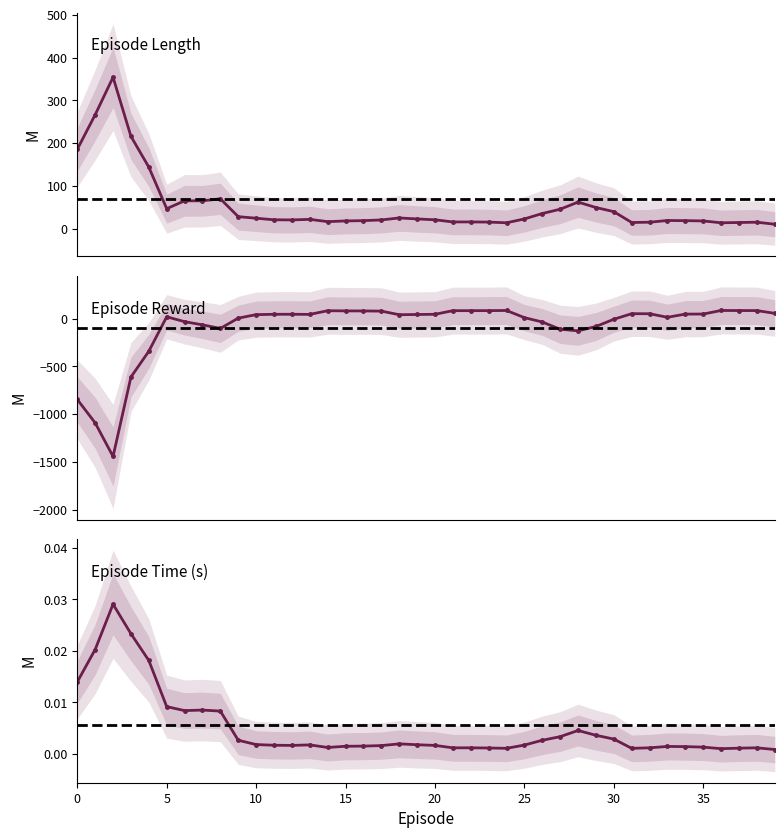

What is the sum of all Episode Time (s) values?

0.2